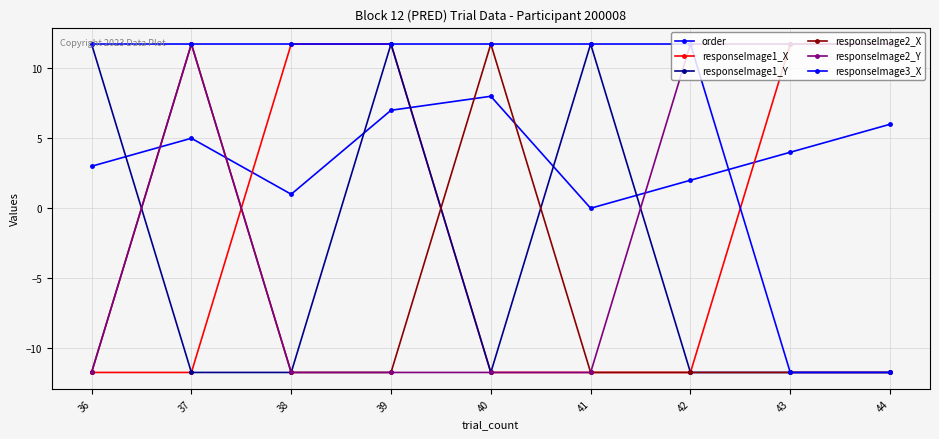

Between which two adjacent categories do responseImage1_X and responseImage2_X first intersect?

37 and 38